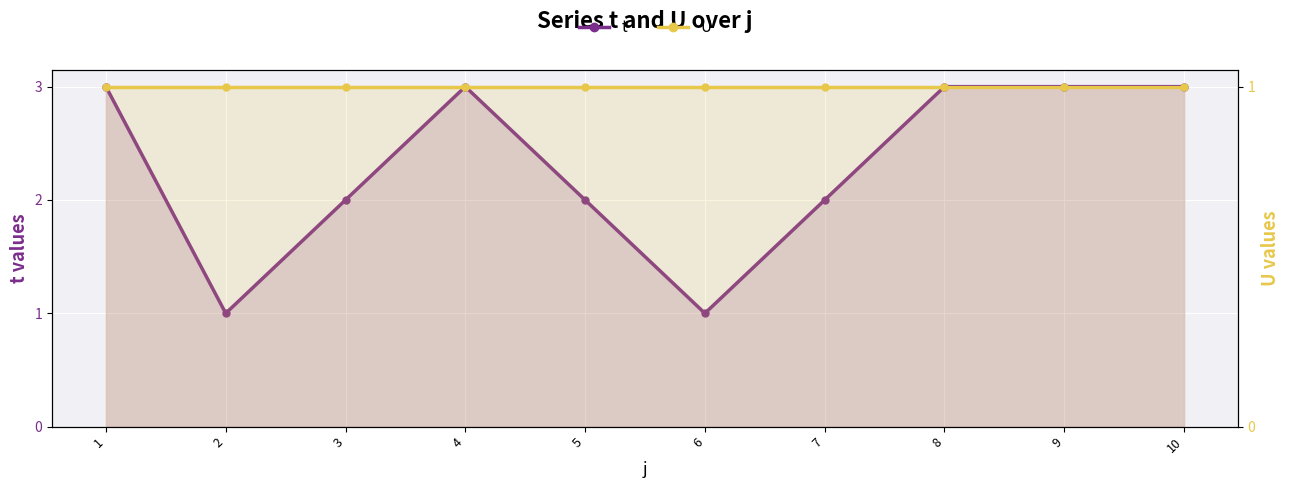

Is the value of t at 1 greater than the value of U at 4?

Yes